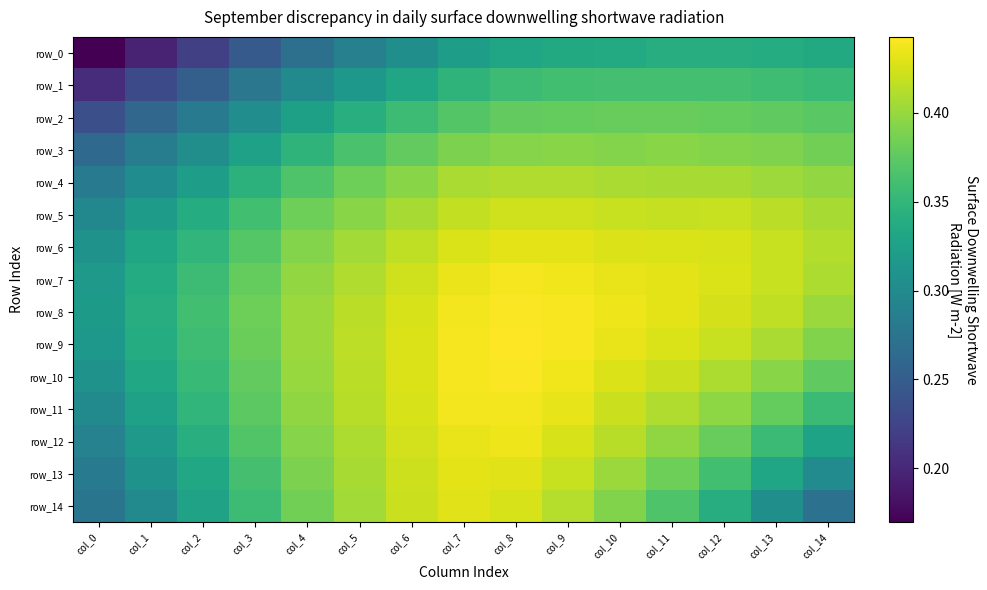

At how many categories does at least one series exceed 0?

15